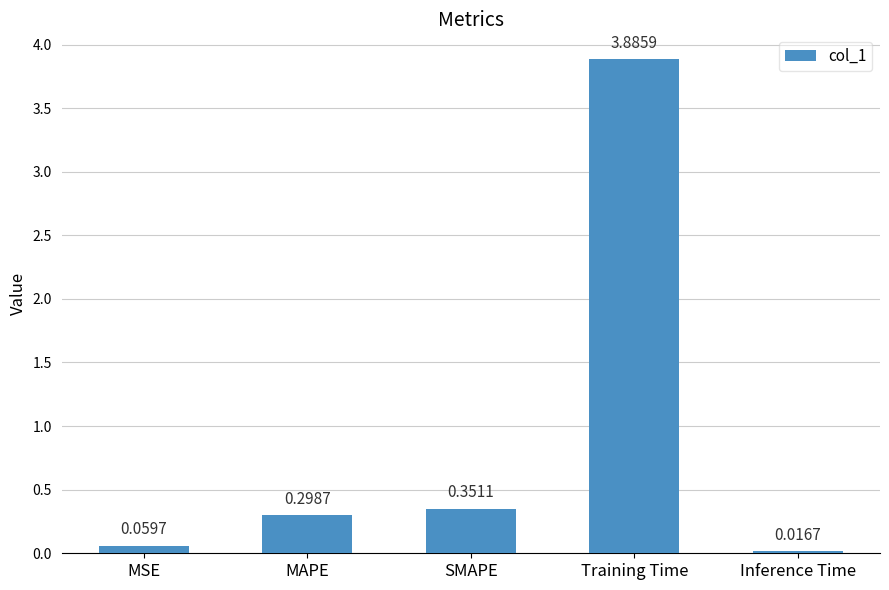

What is the change in value from MAPE to Training Time?

+3.6